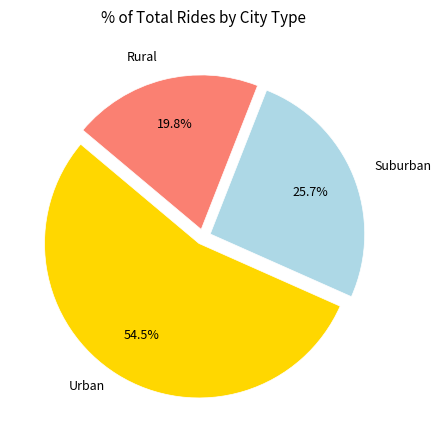

What percentage is NOT represented by Rural?

80.2%